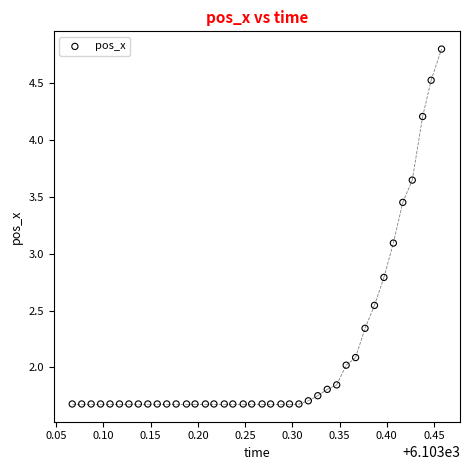

What is the range of X values (max minus min)?

0.4